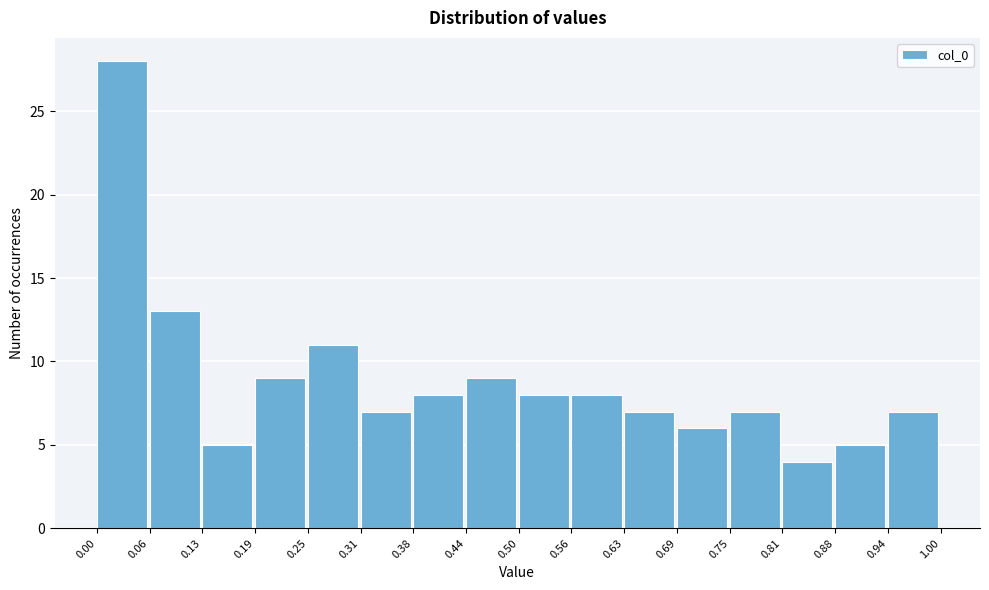

Reading left to right, list every bar in this chart as the range it spans on the x-axis followed by its height. The values are not printed on the chart, so give them approximately, as read against the axis.

0.00 to 0.06: 28
0.06 to 0.13: 13
0.13 to 0.19: 5
0.19 to 0.25: 9
0.25 to 0.31: 11
0.31 to 0.38: 7
0.38 to 0.44: 8
0.44 to 0.50: 9
0.50 to 0.56: 8
0.56 to 0.63: 8
0.63 to 0.69: 7
0.69 to 0.75: 6
0.75 to 0.81: 7
0.81 to 0.88: 4
0.88 to 0.94: 5
0.94 to 1.00: 7